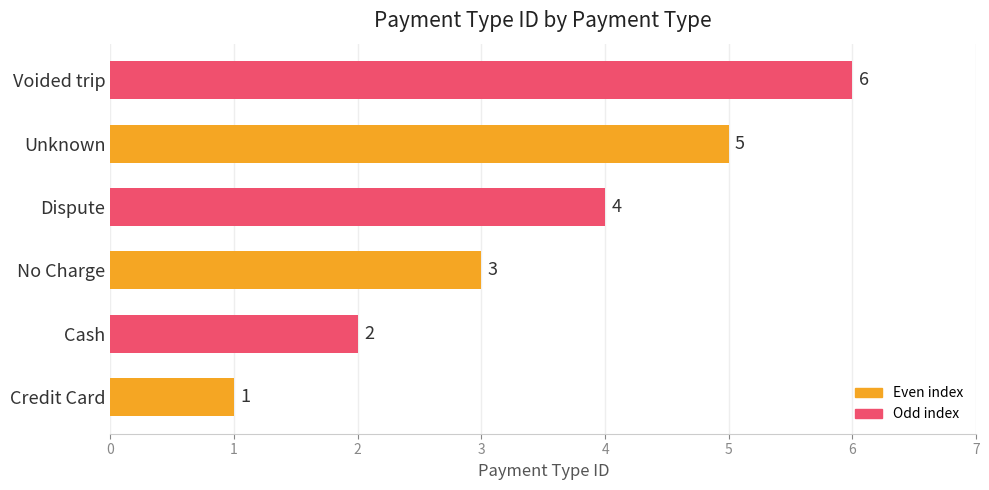

At which label is the value closest to 3?

No Charge